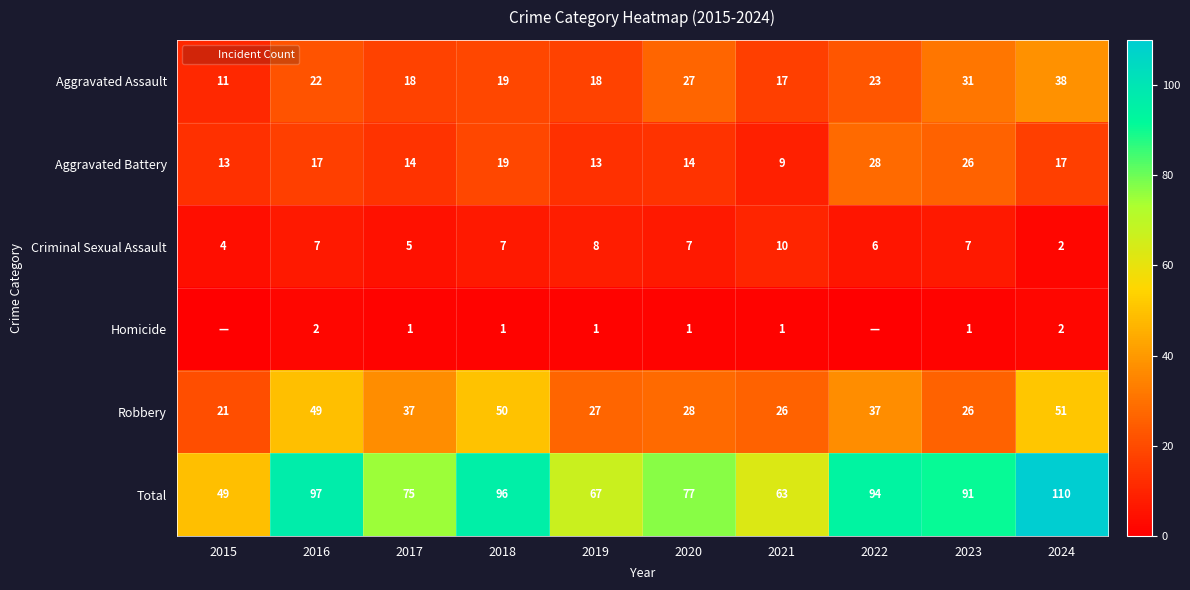

Between 2020 and 2024, which series saw the biggest shift?

Total